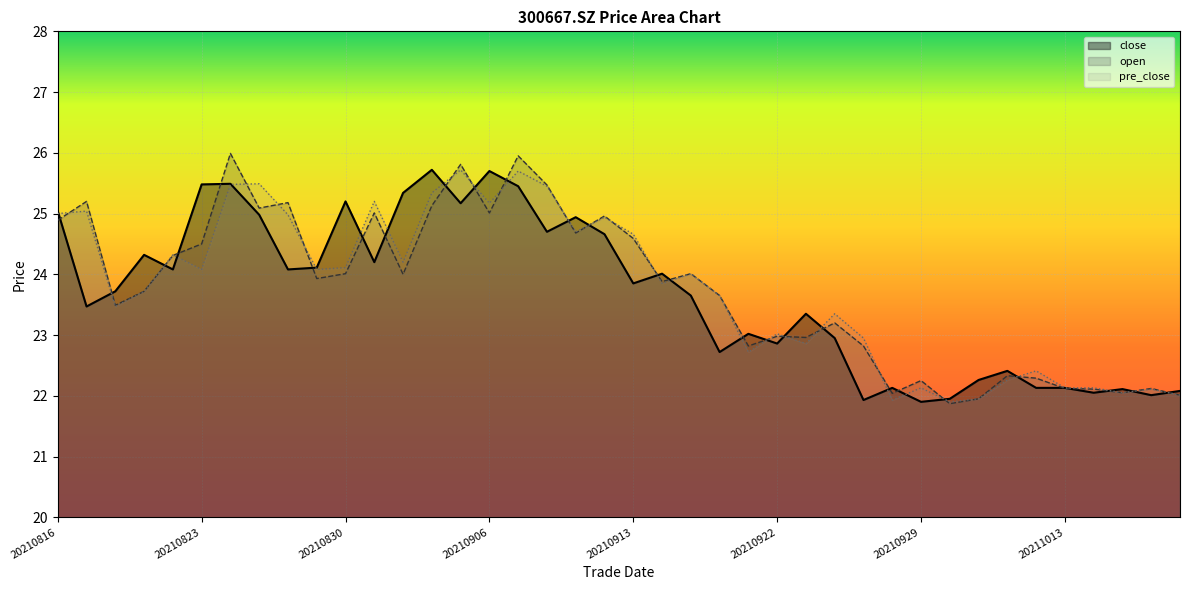

At which label does open reach its minimum?

20210930